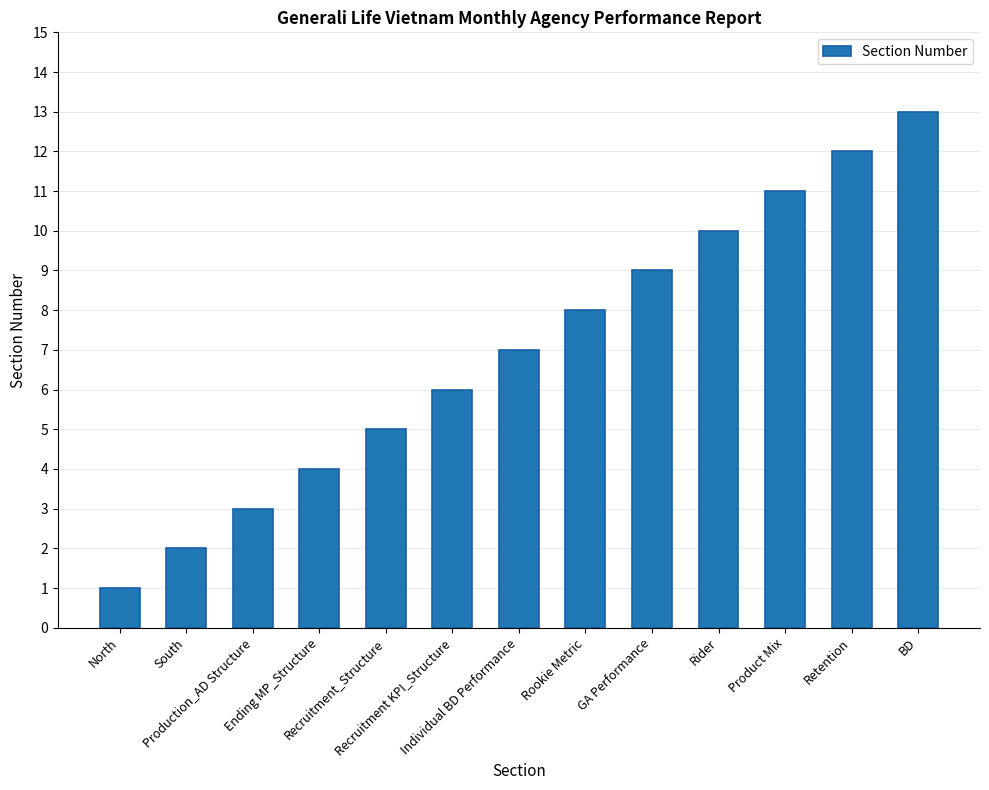

At which label is the value closest to 7?

Individual BD Performance